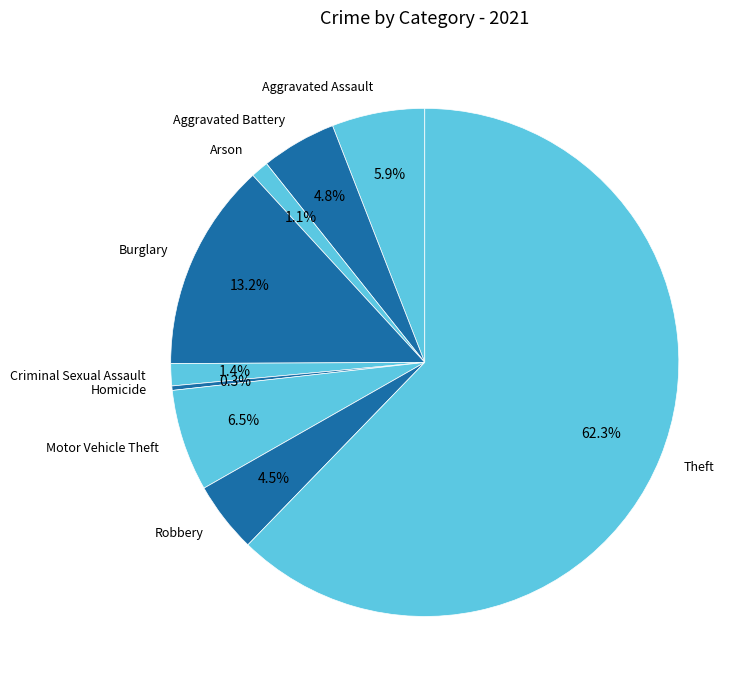

What percentage is the Aggravated Battery slice, to the nearest percent?

5%